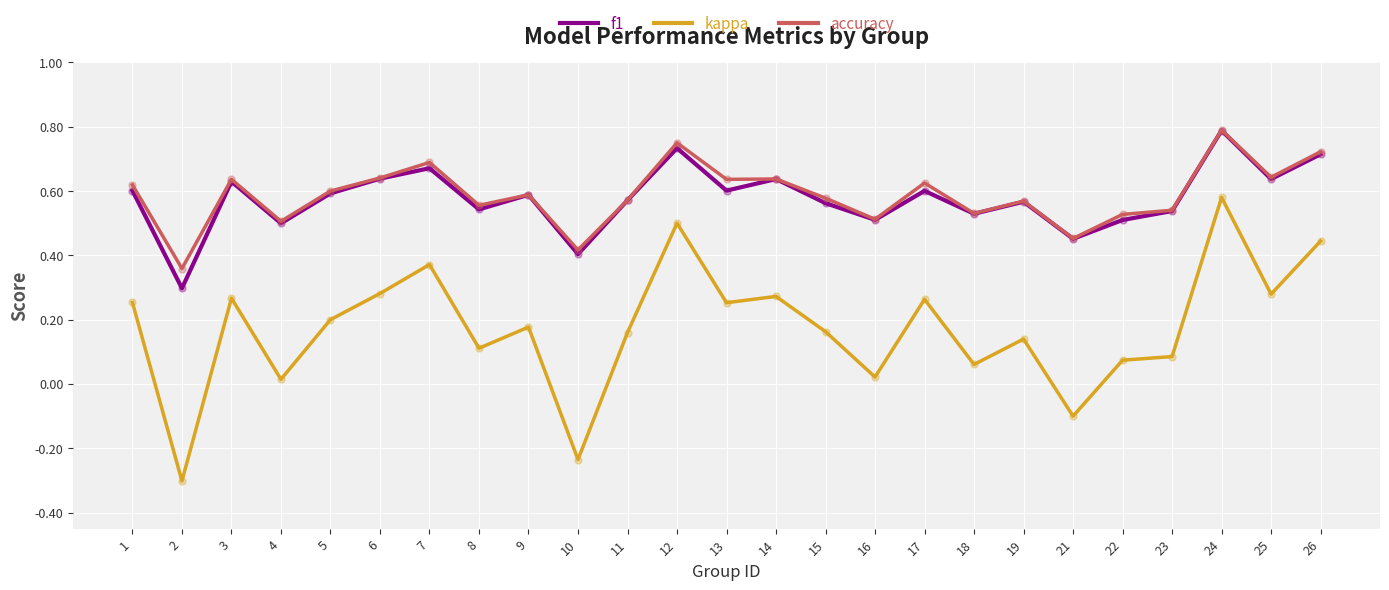

Which label corresponds to the largest value in the chart?

24